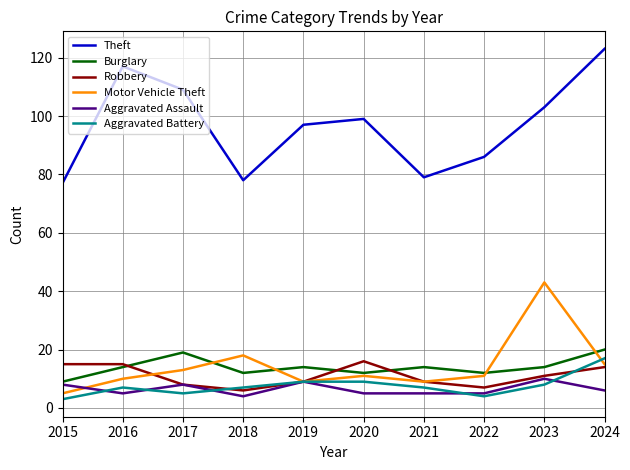

What is the approximate value of Aggravated Assault at 2023?

10